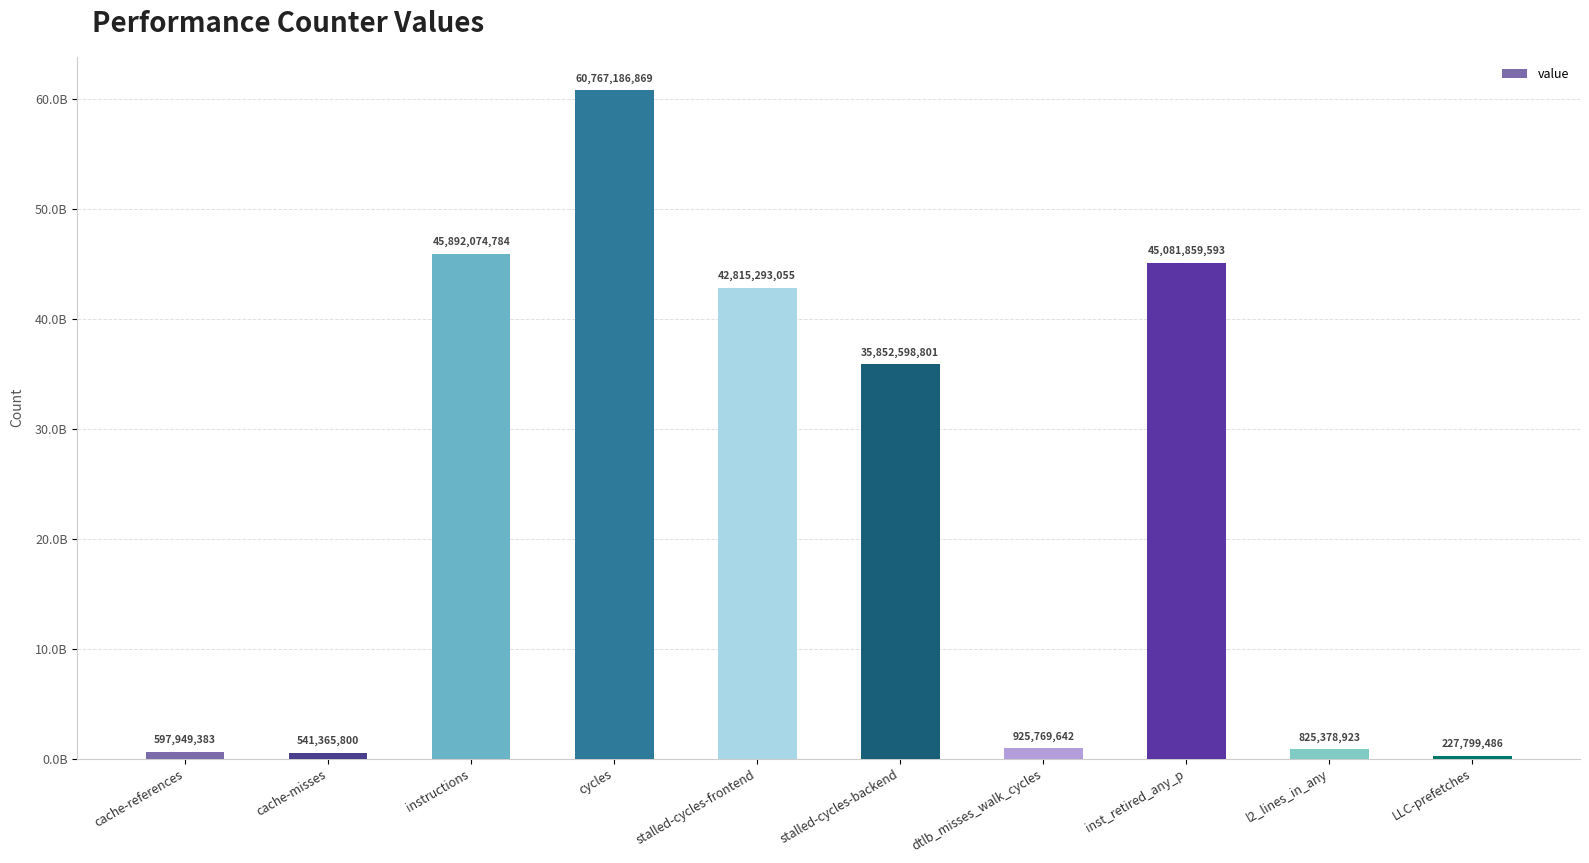

Does the chart contain any negative values?

No